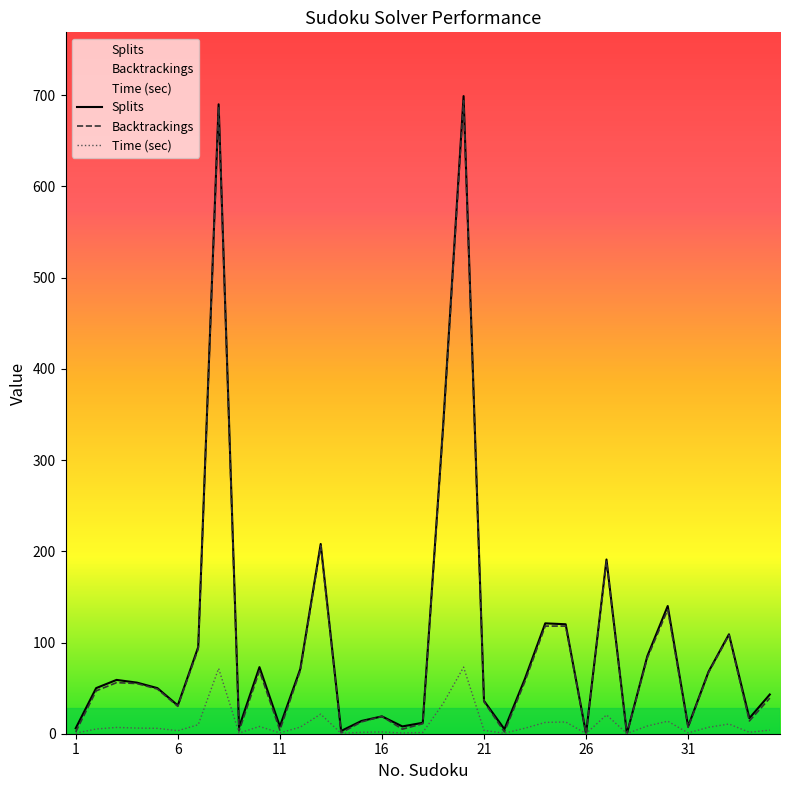

What is the total value across all series at 18?

24.4